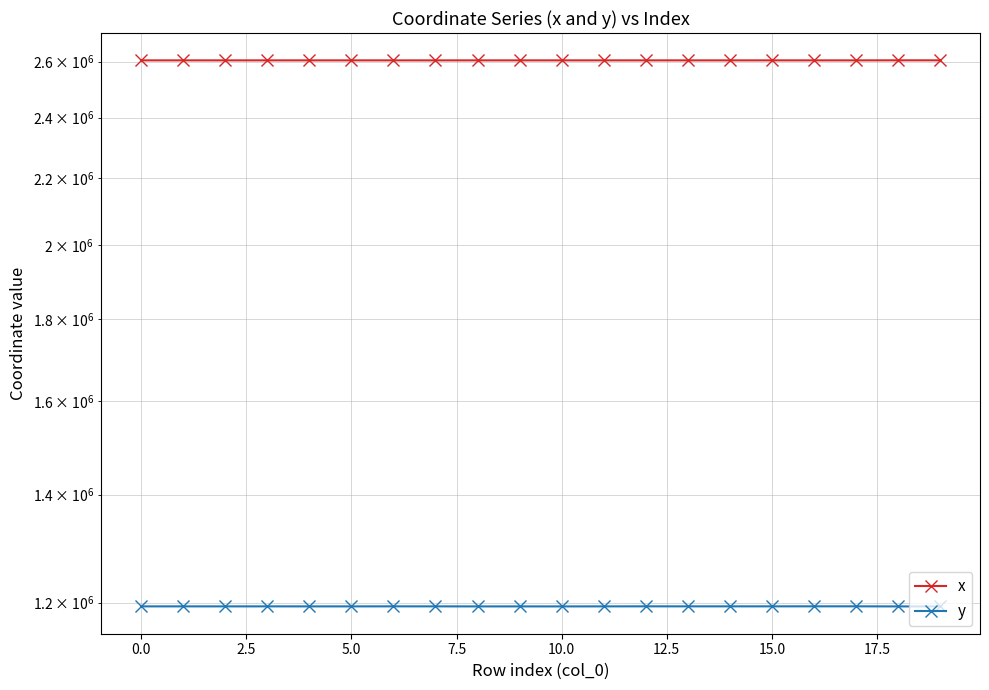

Which label corresponds to the largest value in the chart?

19